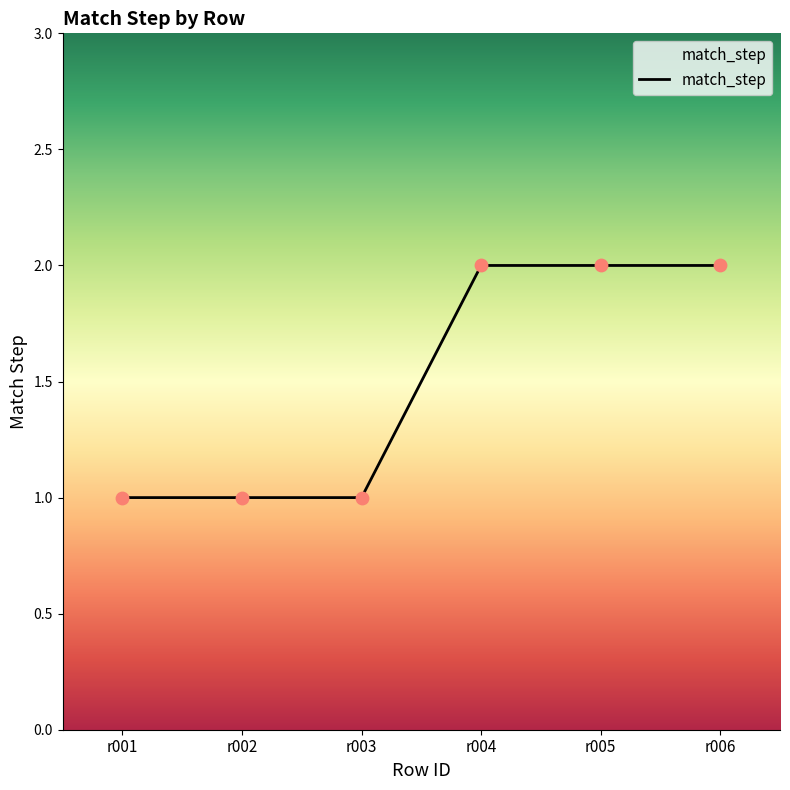

What is the change in value from r001 to r005?

+1